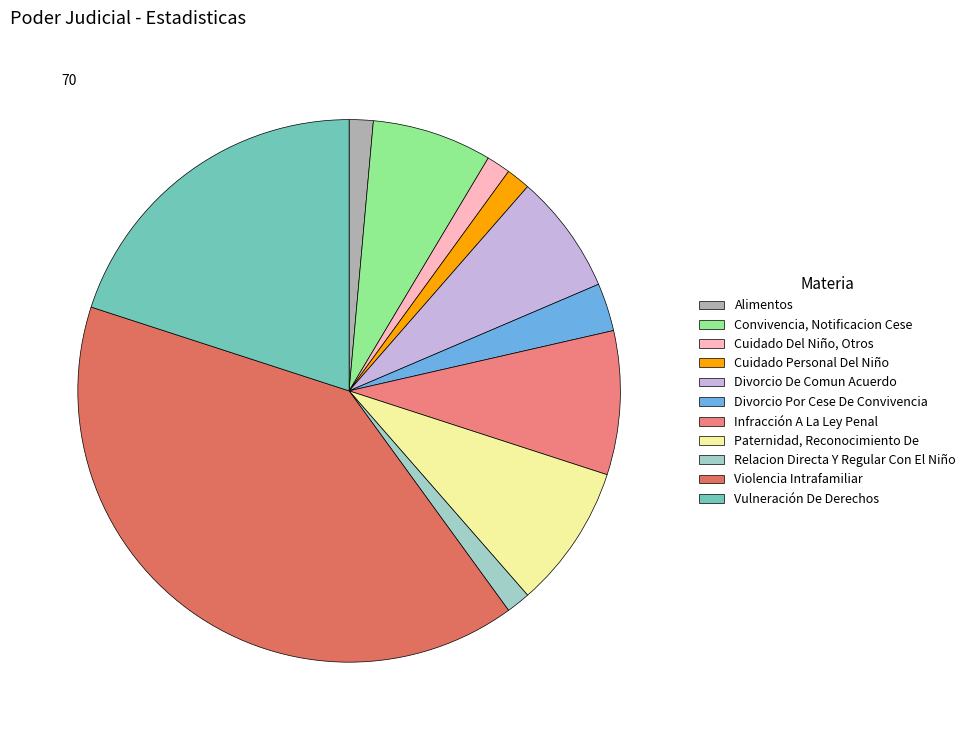

What portion of the pie excludes Alimentos?

98.6%